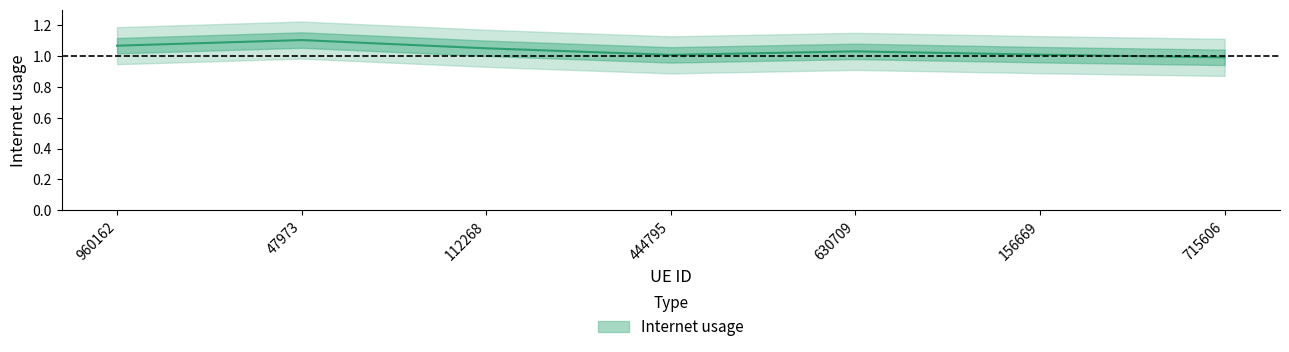

How many lines are shown in the chart?

1